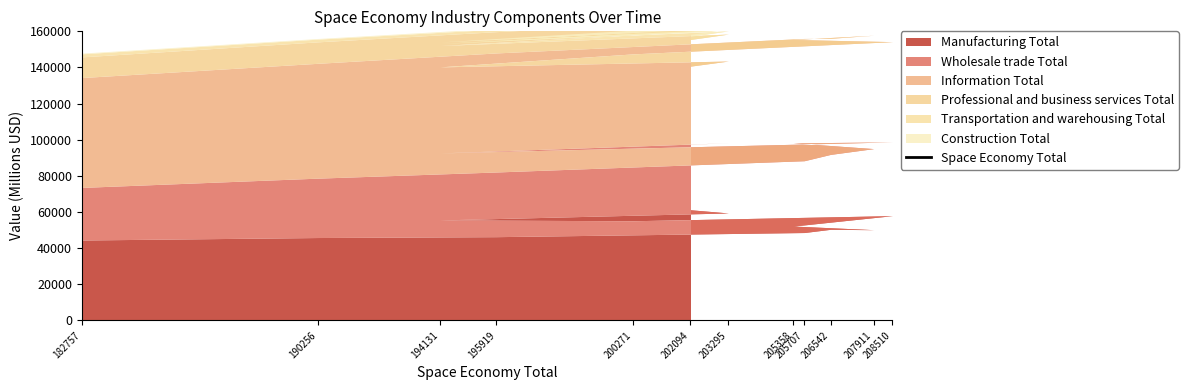

How many data points are less than 203295?

6